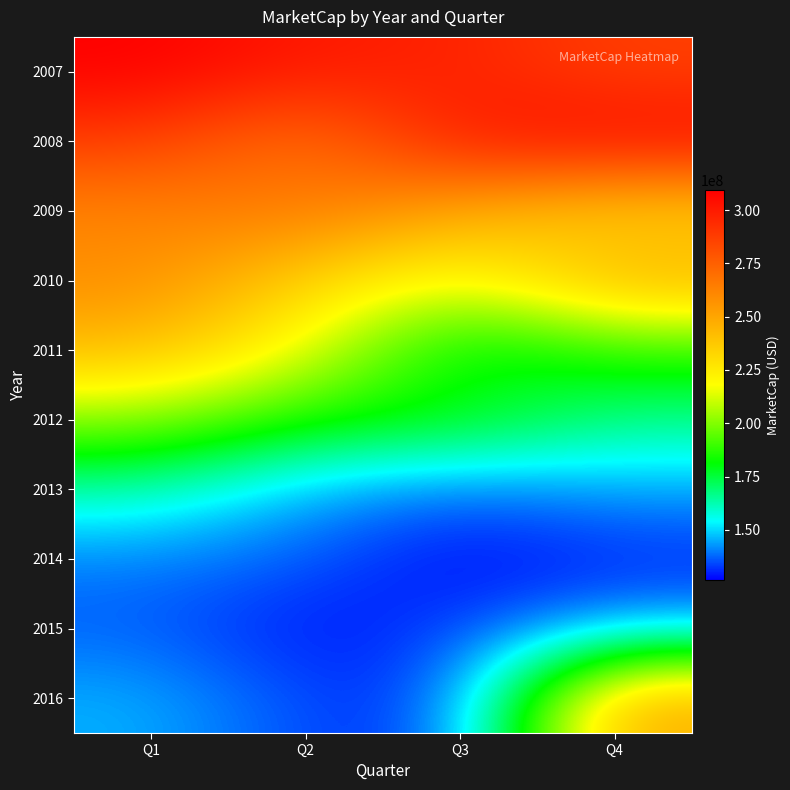

Which series has the widest spread of values?

2016